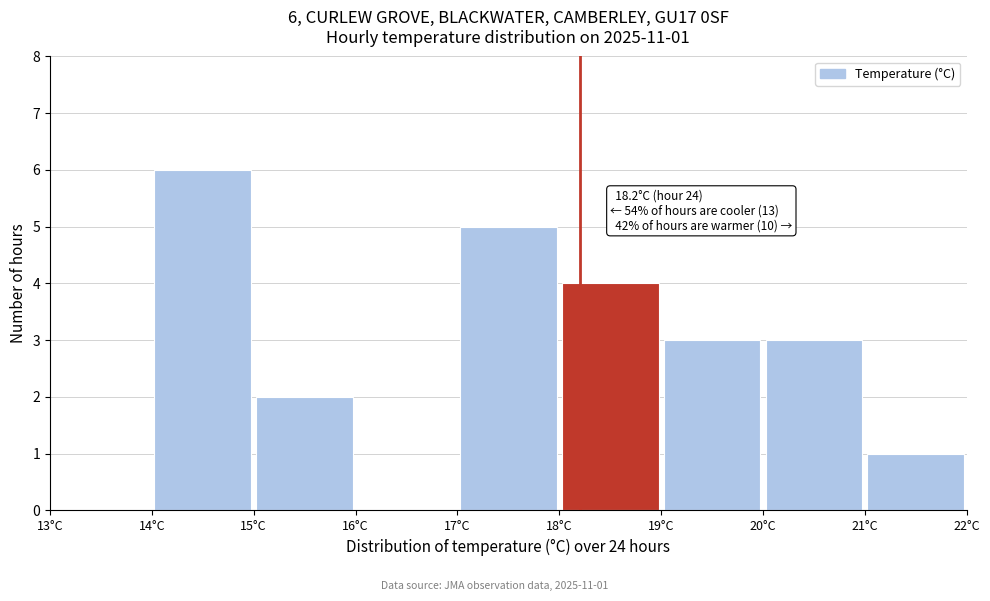

Over which range of the x-axis is the bar tallest?

14 to 15